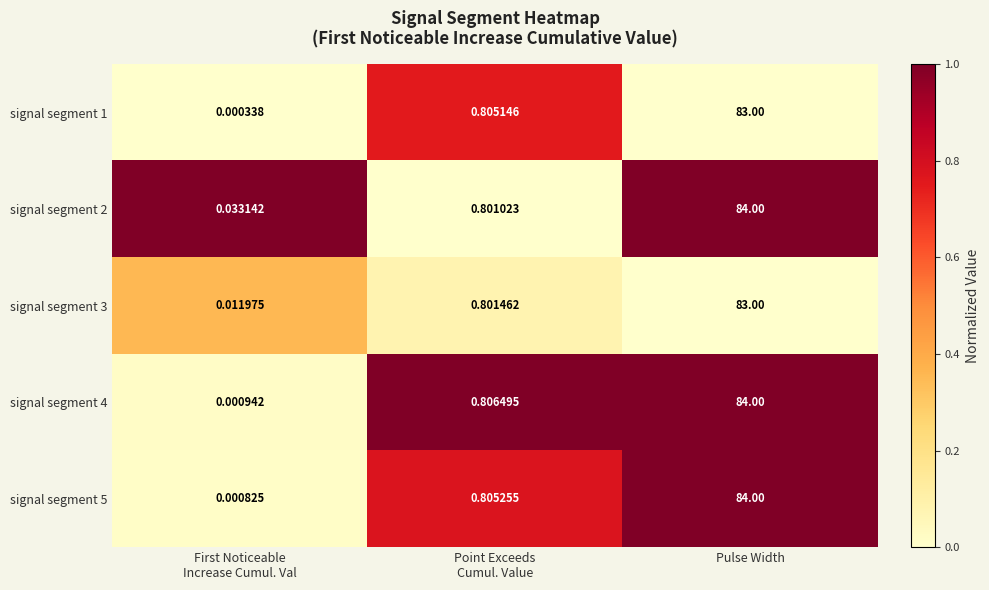

At which category is the sum across all series the highest?

Pulse Width